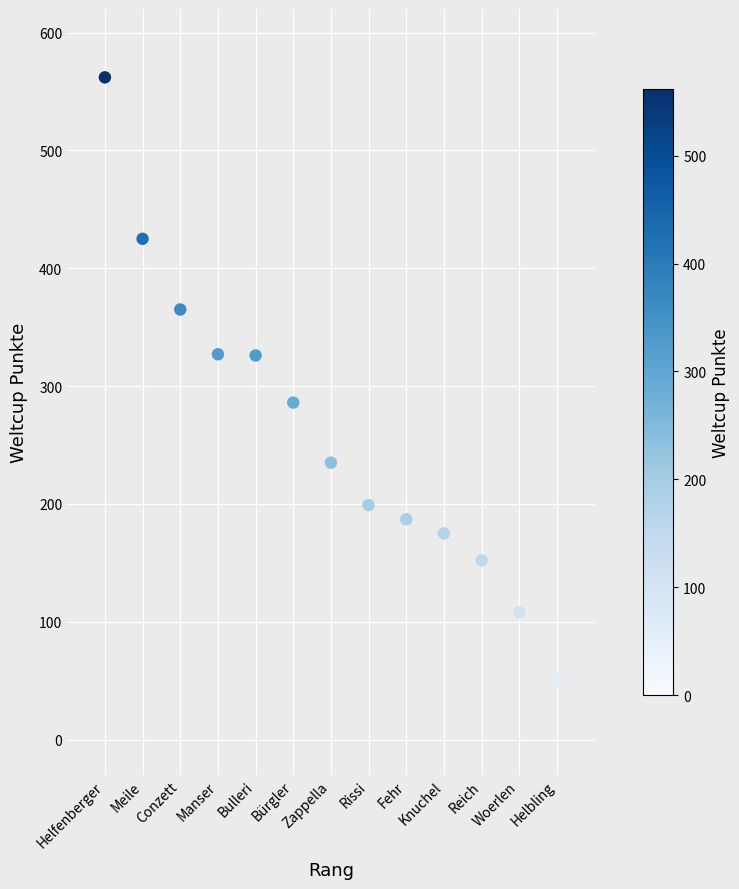

What is the range of X values (max minus min)?

12